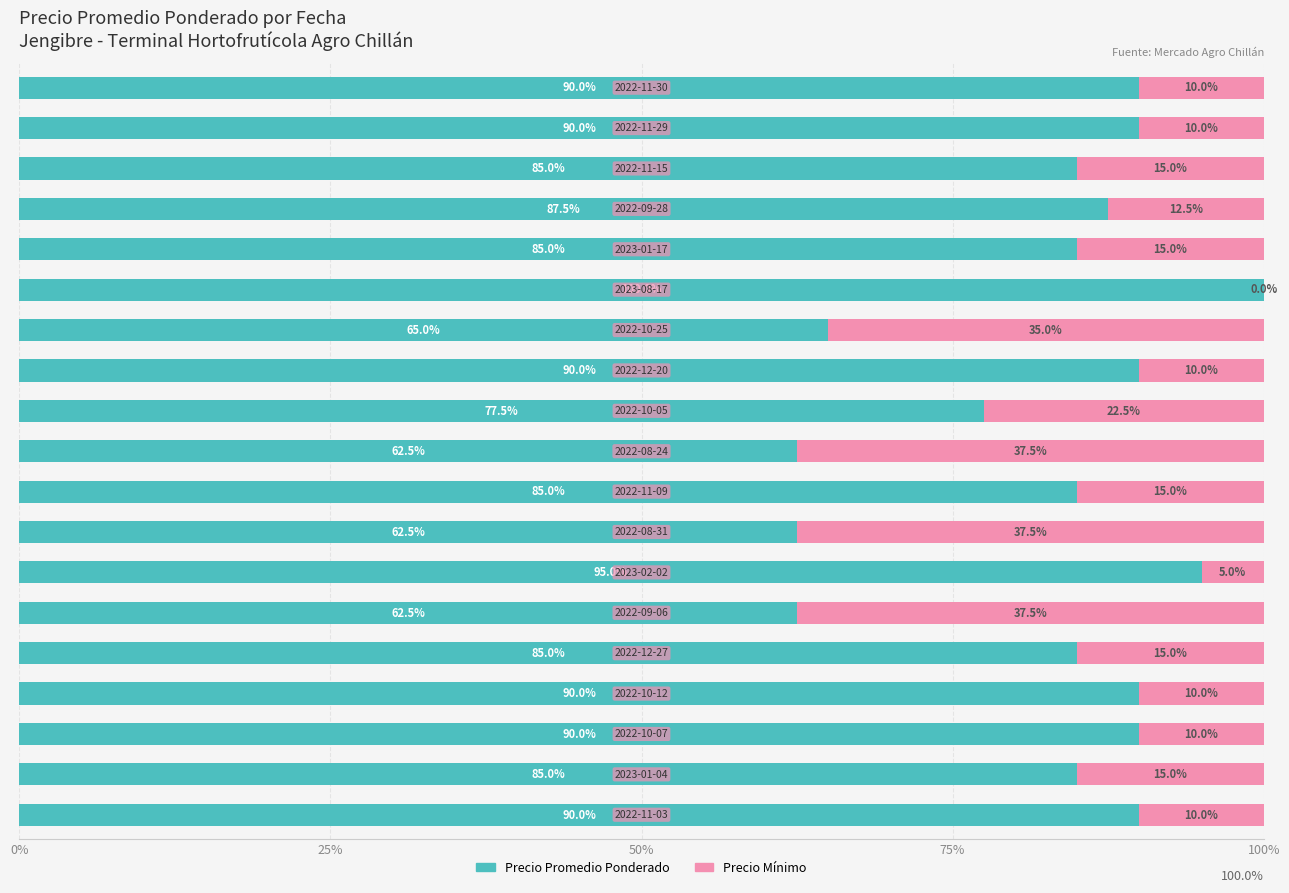

What is the sum of all Precio Promedio Ponderado values?

1577.5